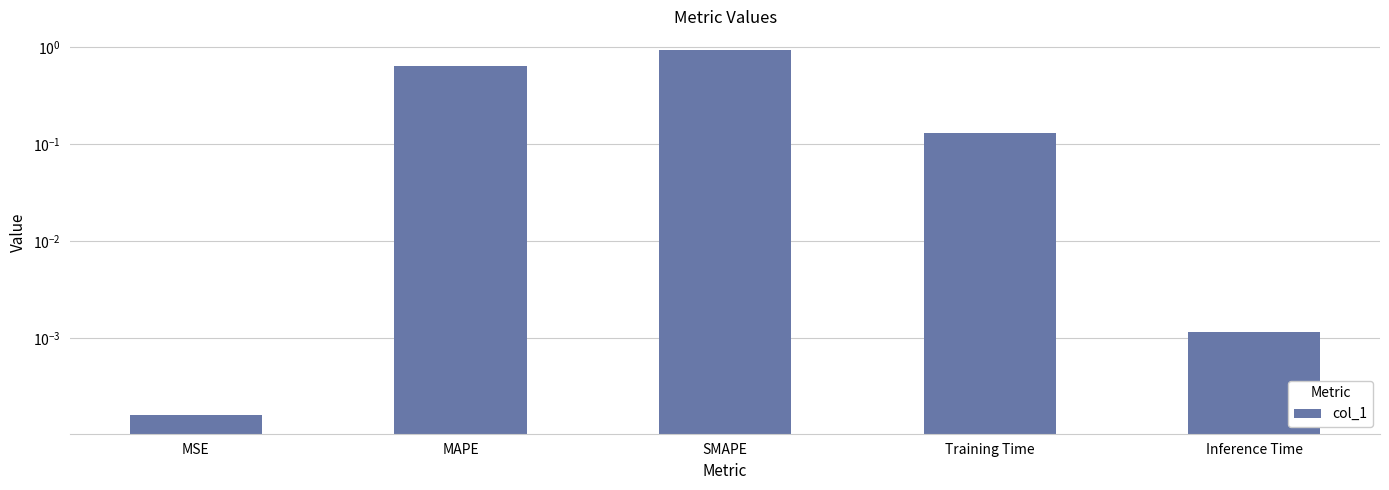

Rank the categories by value from lowest to highest.

MSE, Inference Time, Training Time, MAPE, SMAPE